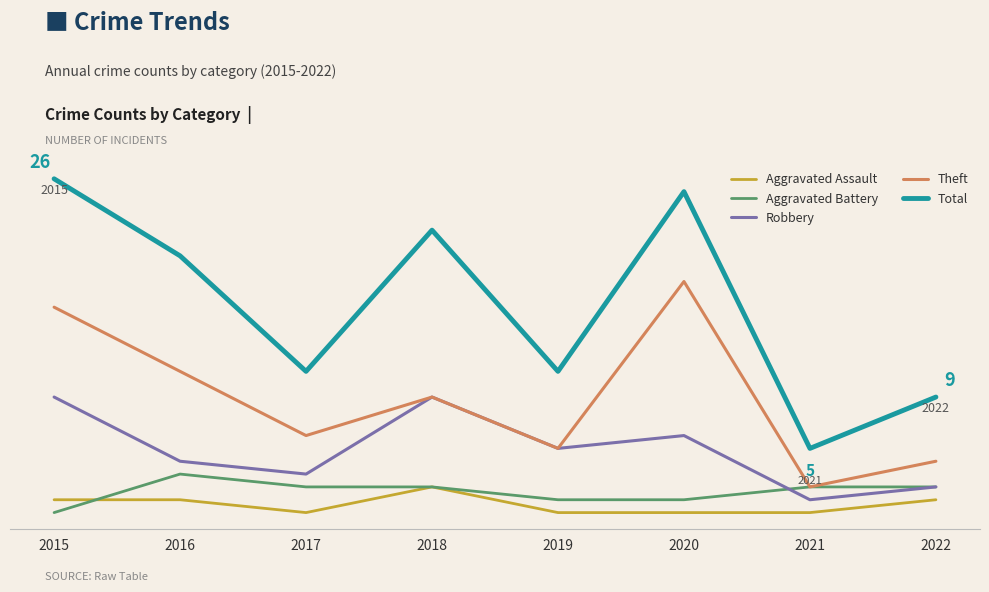

The Robbery series shows 4 at 2020. True or false?

False